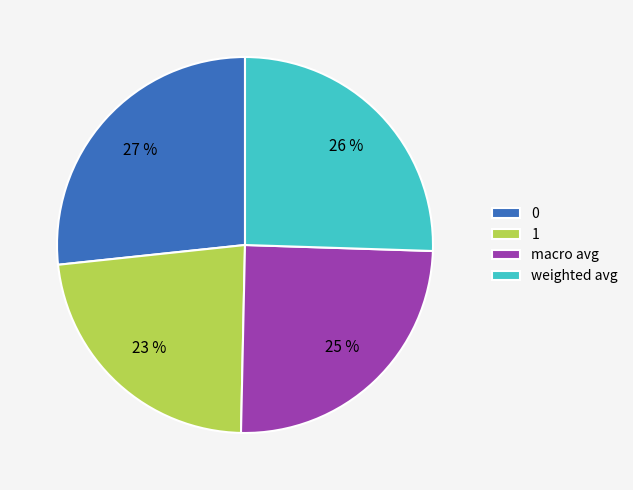

To the nearest percent, what is the combined percentage of macro avg and 1?

48%